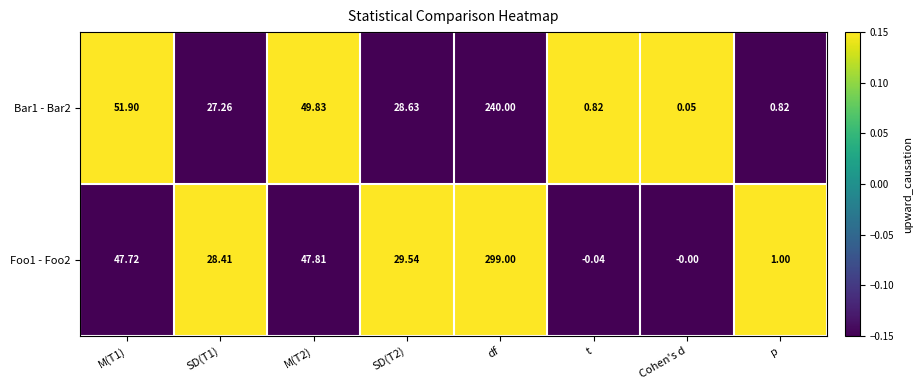

At which category is the sum across all series the highest?

df